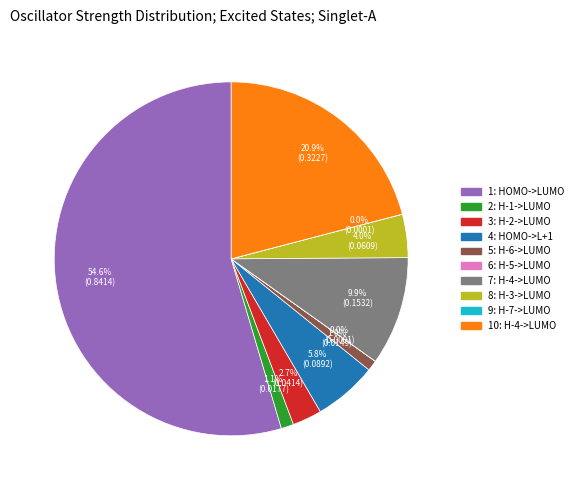

Is it true that 7: H-4->LUMO is 10% of the pie?

True